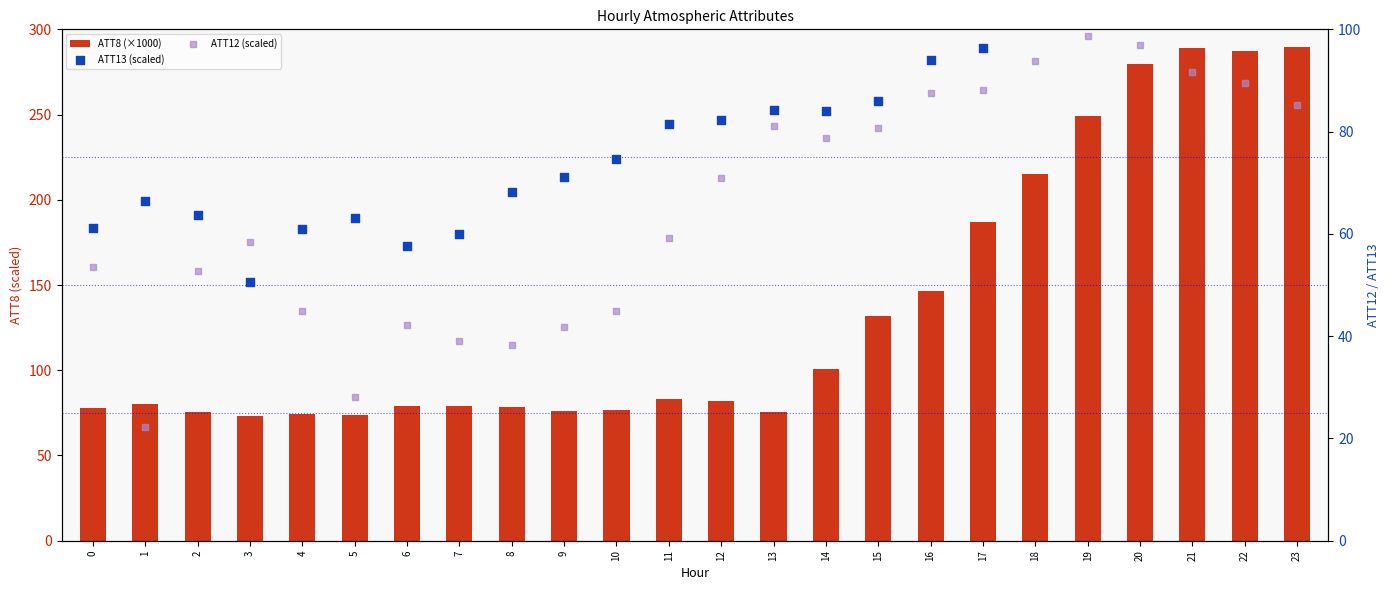

Which series has the largest Y range (max minus min)?

ATT8 (×1000)